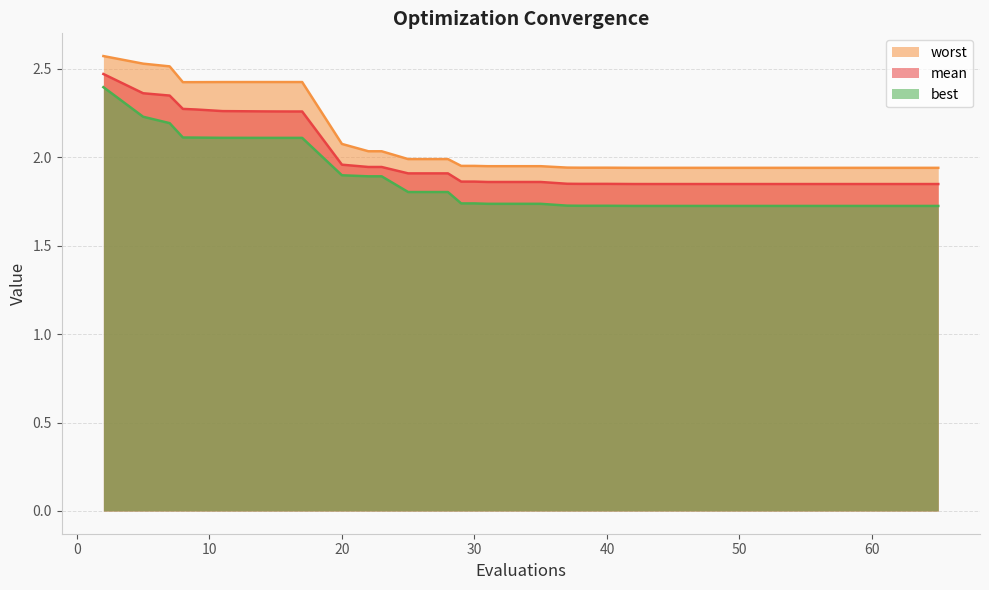

What is the value of the best point at the 27th from the left?

1.7